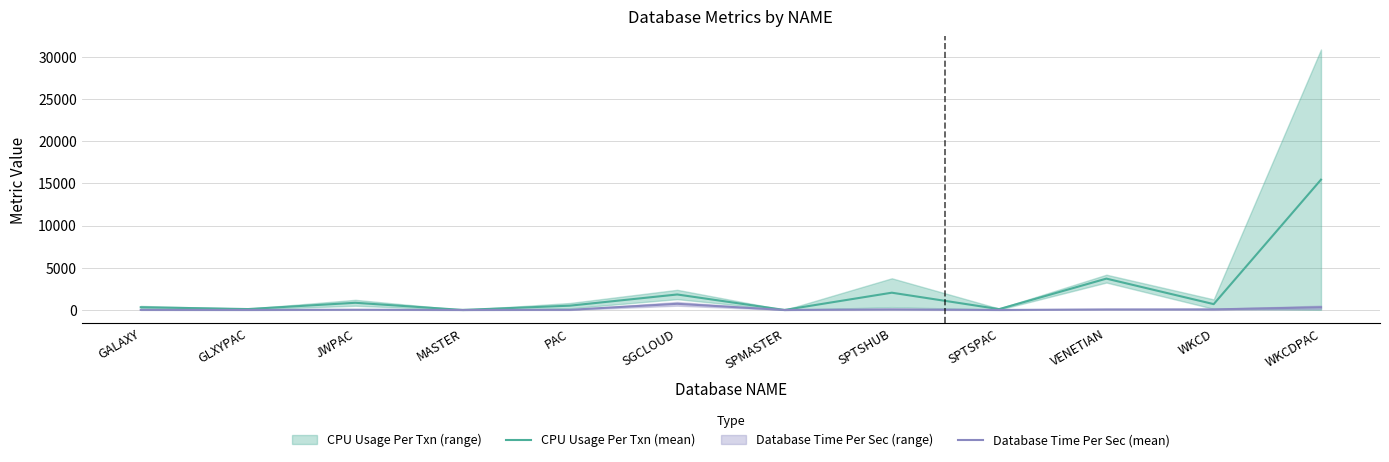

What is the label of the 2nd point from the left?

GLXYPAC